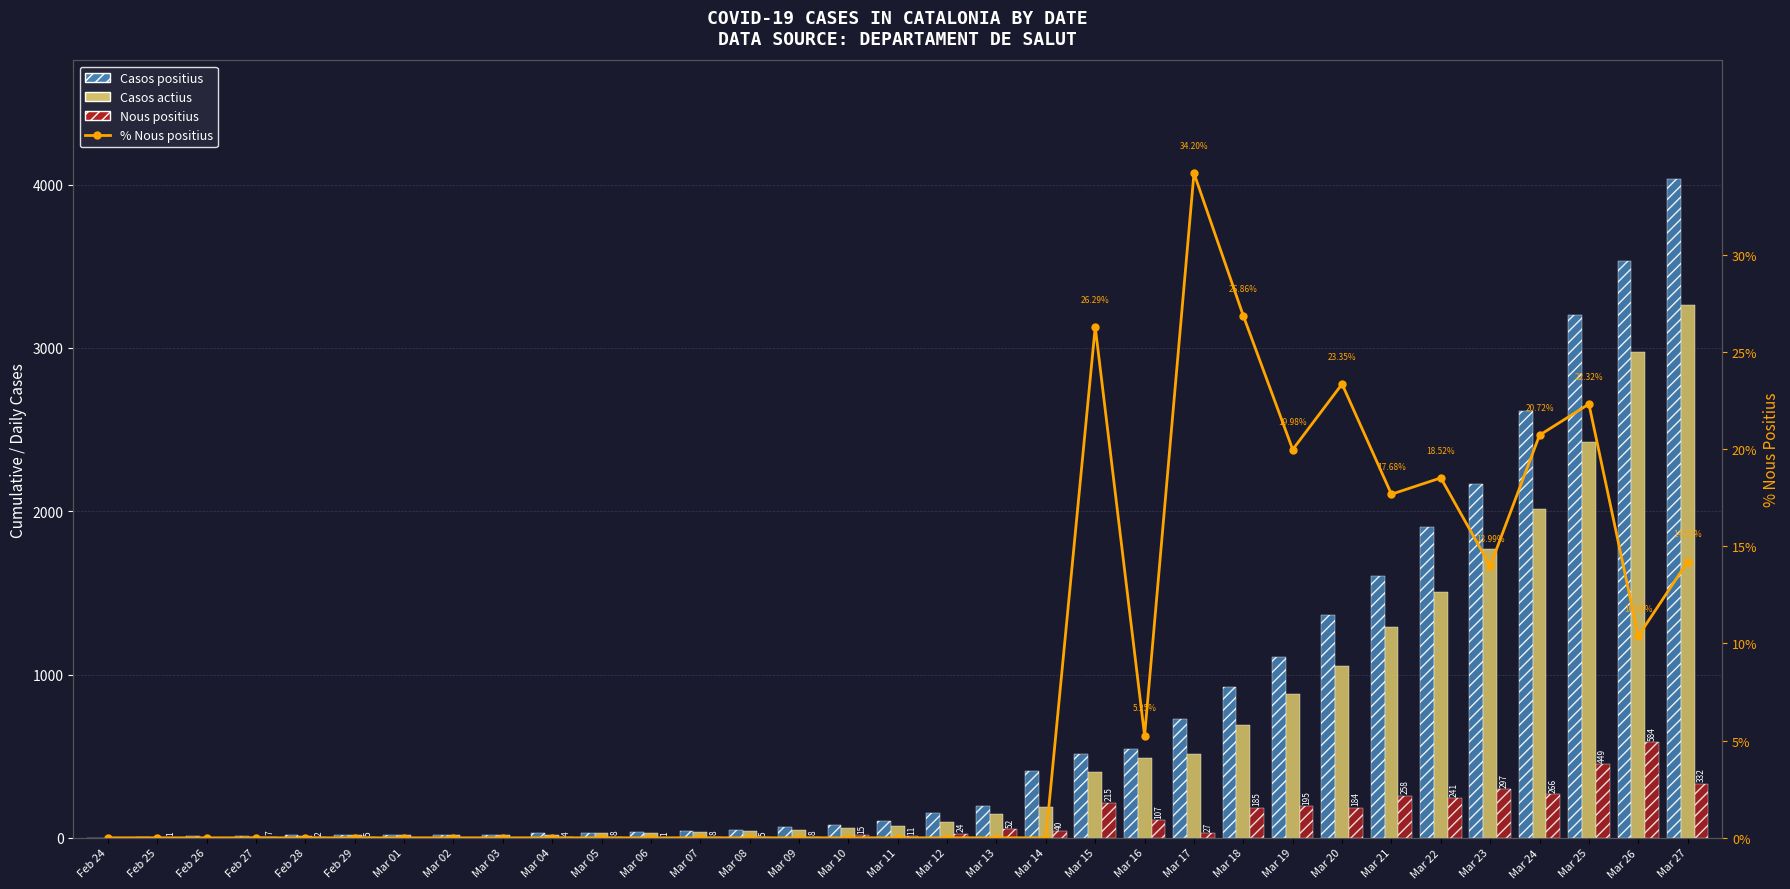

Are the bars grouped side by side (vs. stacked)?

Yes